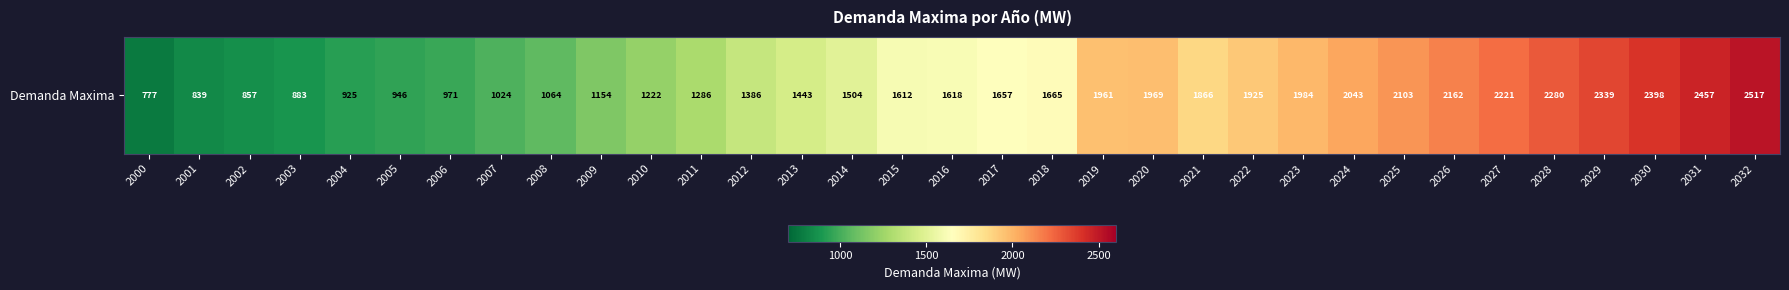

Is it true that the value at 2029 is 2339.2?

True